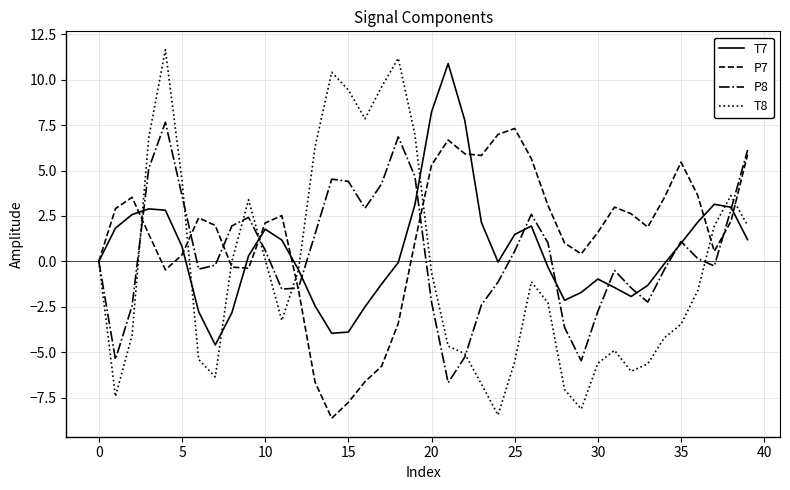

How many interior local peaks does the T8 series have?

7